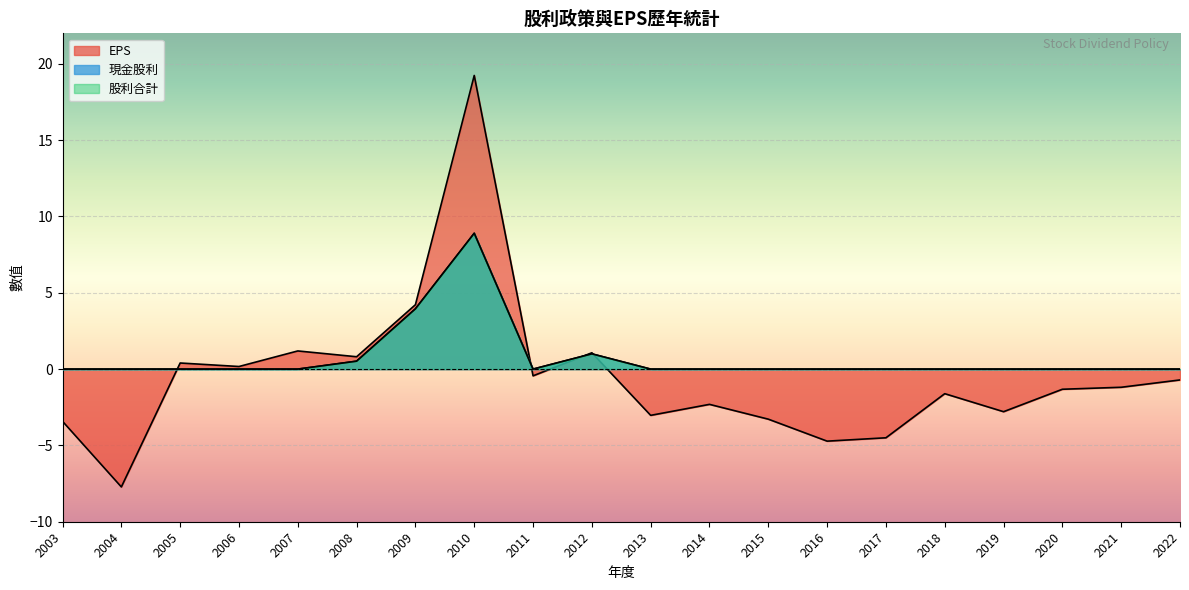

Count the number of data series in this chart.

4